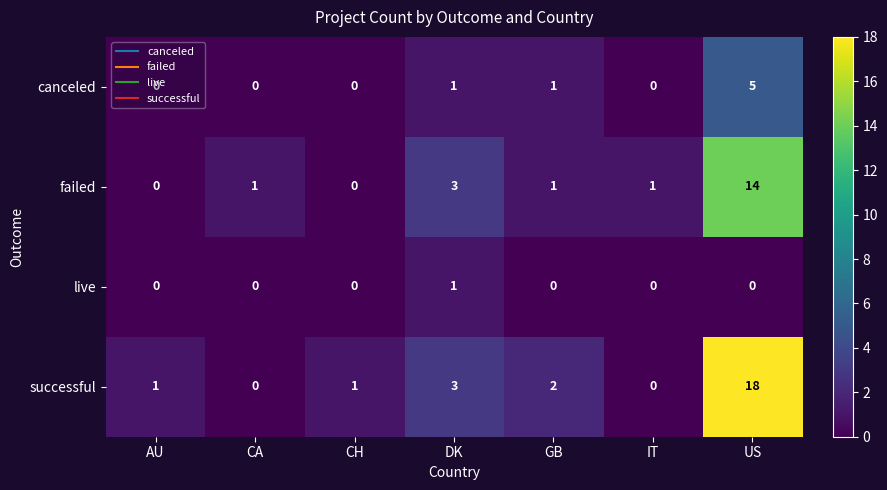

Is it true that live equals 0 at US?

True